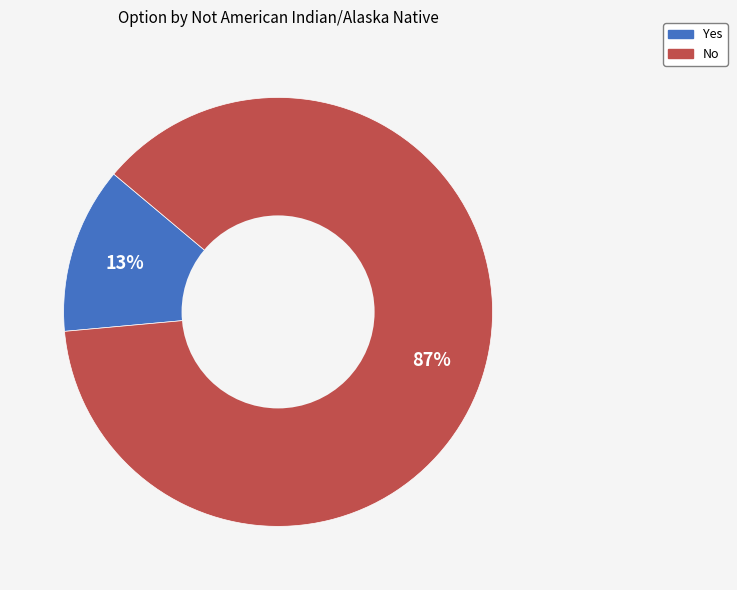

Is it true that Yes is 13% of the pie?

True